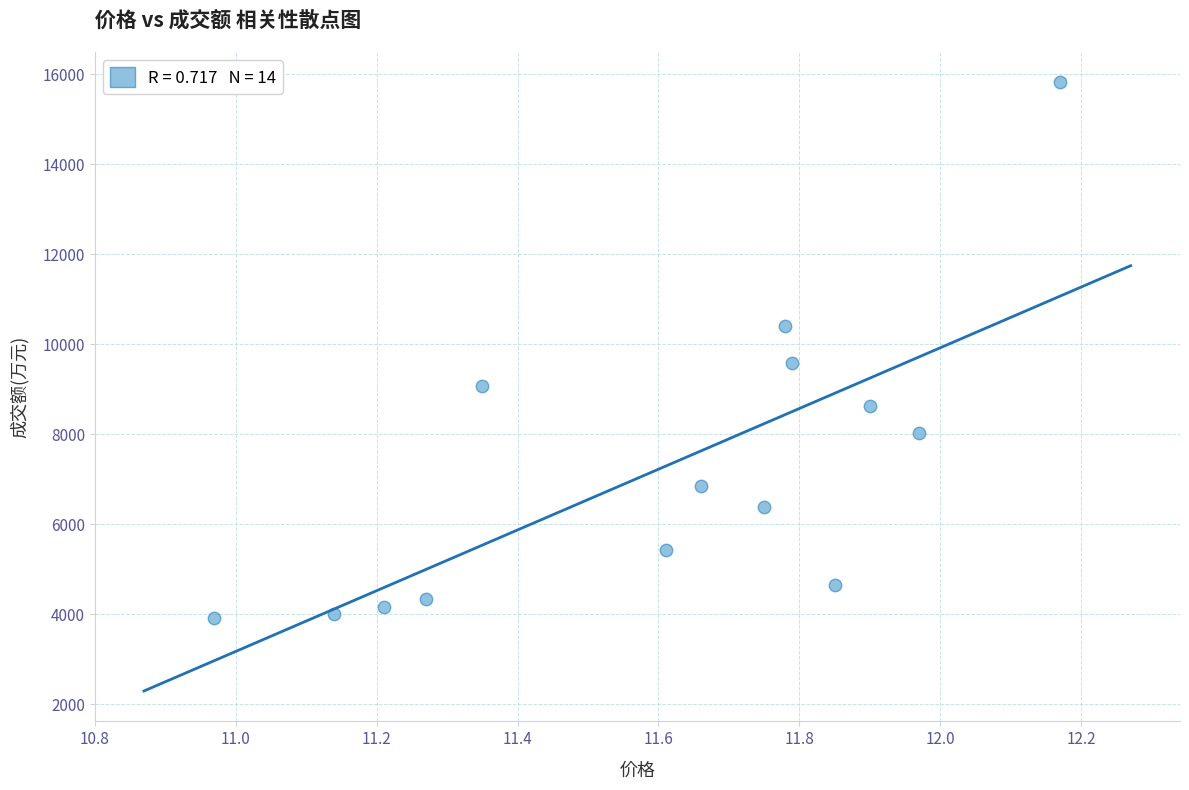

What is the range of Y values (max minus min)?

11903